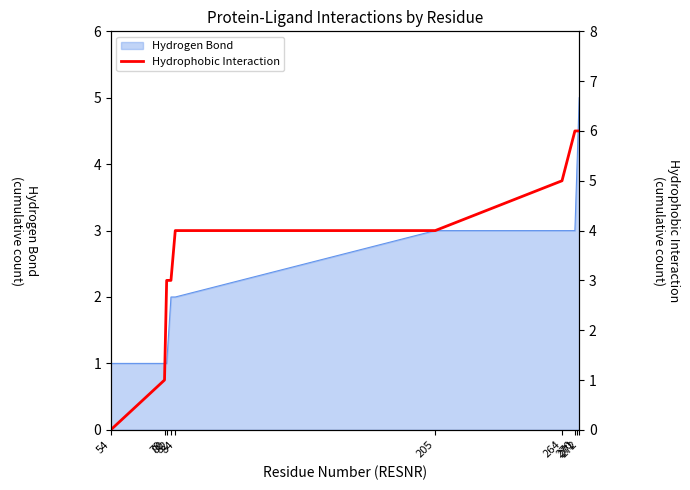

Which category has the lowest value across all series?

54